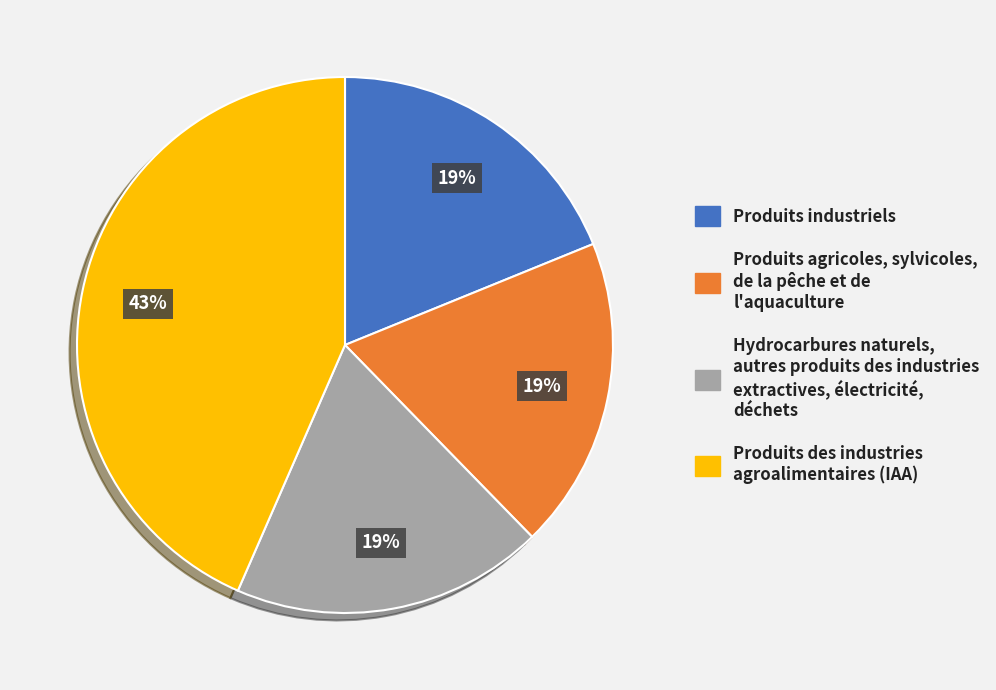

To the nearest percent, what percentage of the pie is Produits industriels?

19%